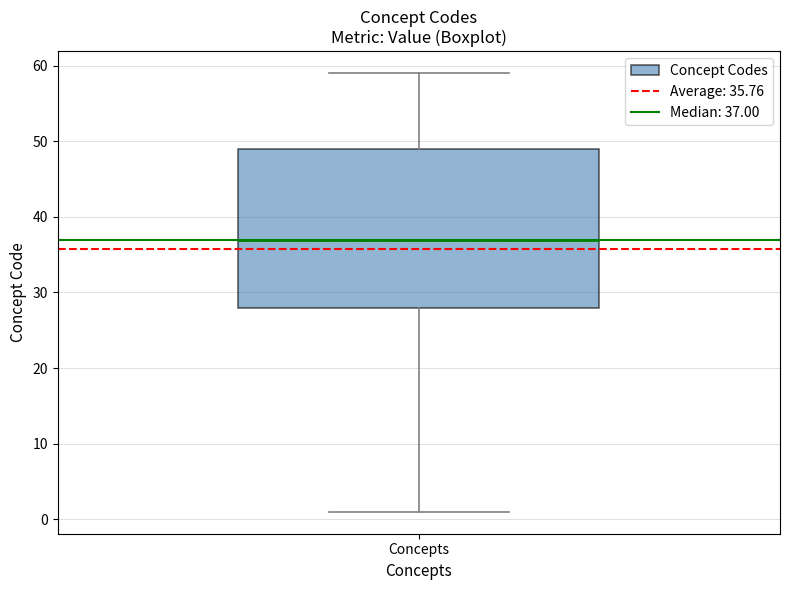

Transcribe this box plot: give where the median line is, the range the box spans, and where the two whiskers end, as read against the y-axis. The values are not printed on the chart, so give them approximately, as read against the axis.

median 37, box 28 to 49, whiskers 1 to 59